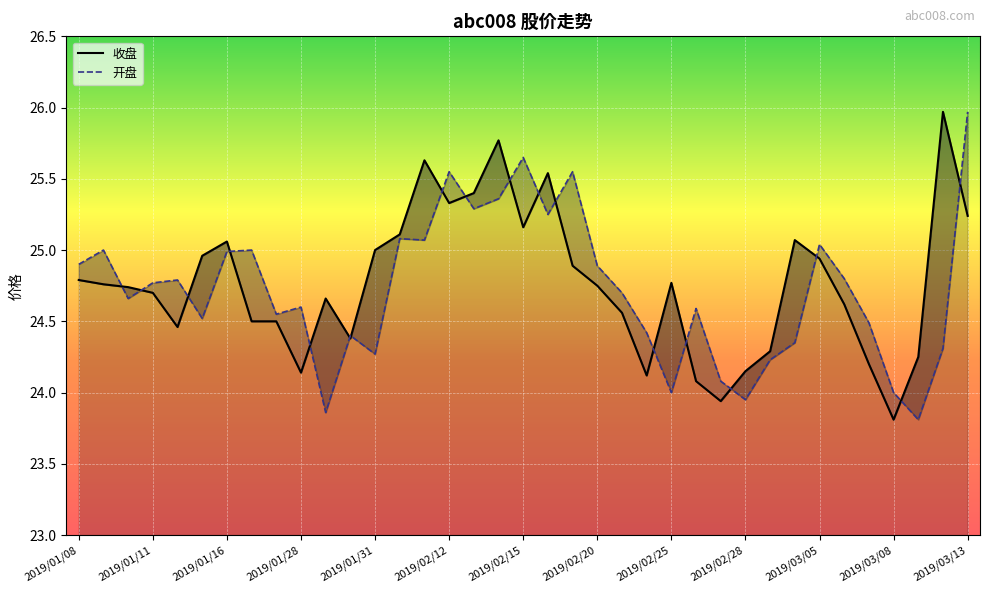

List the series in order of their peak value, lowest first.

收盘, 开盘